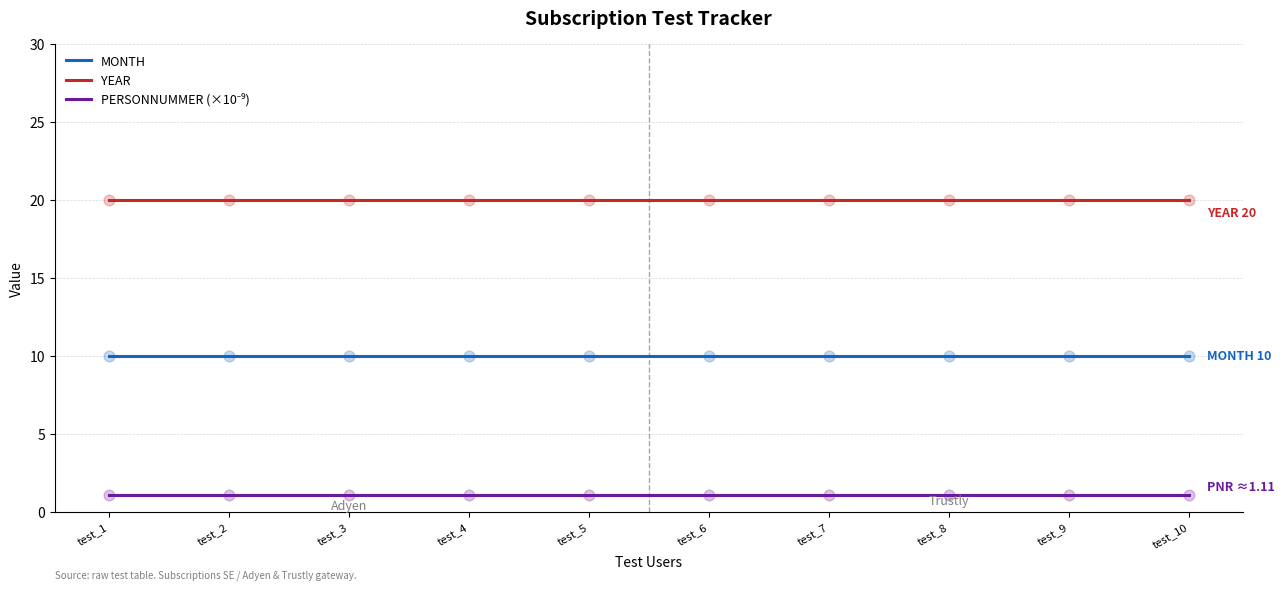

What is the minimum value shown in the chart?

1.1